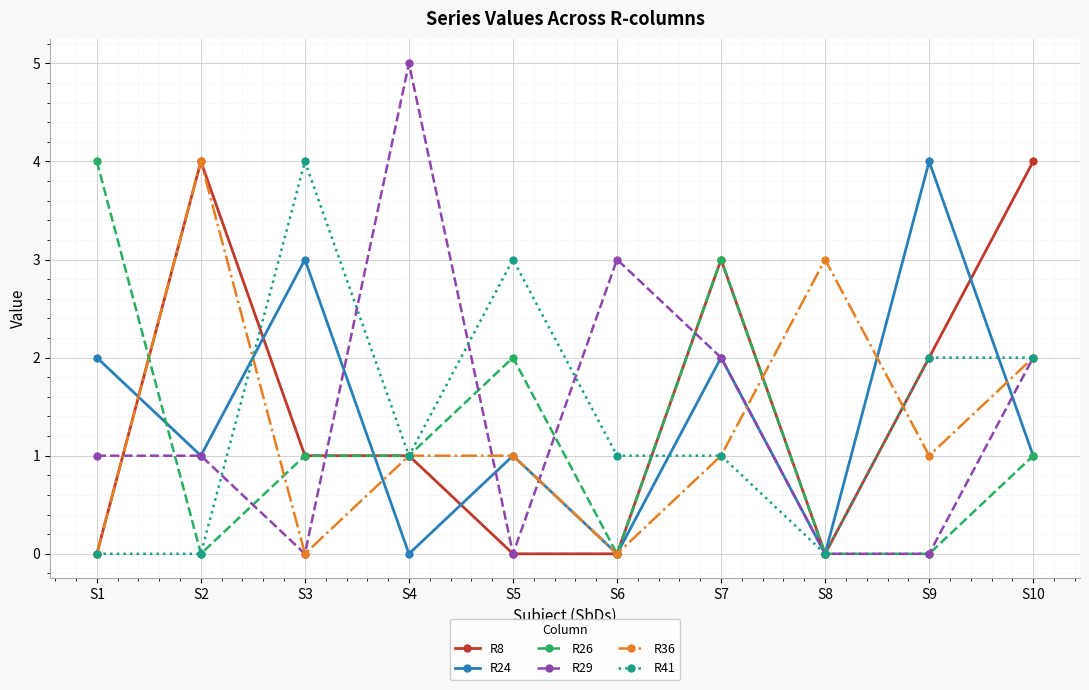

What is the value of the R41 point at the 9th from the left?

2